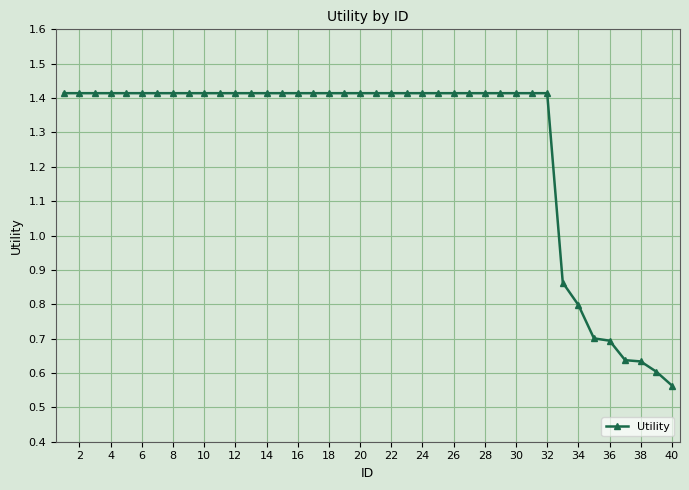

How many values are between 1 and 2?

32